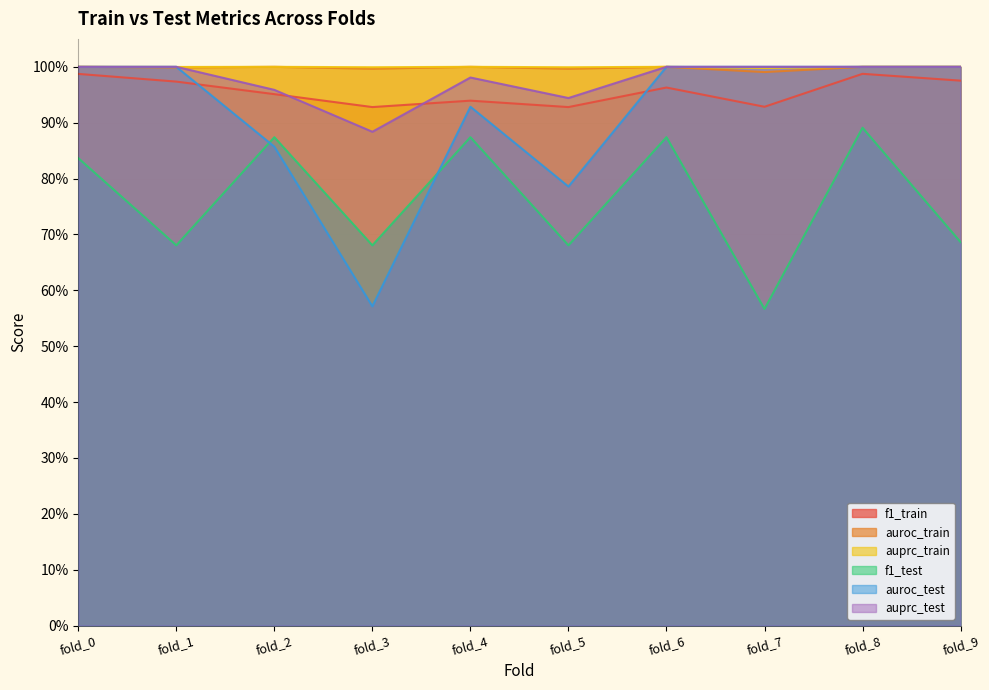

True or false: f1_train and auroc_train intersect in this chart.

False